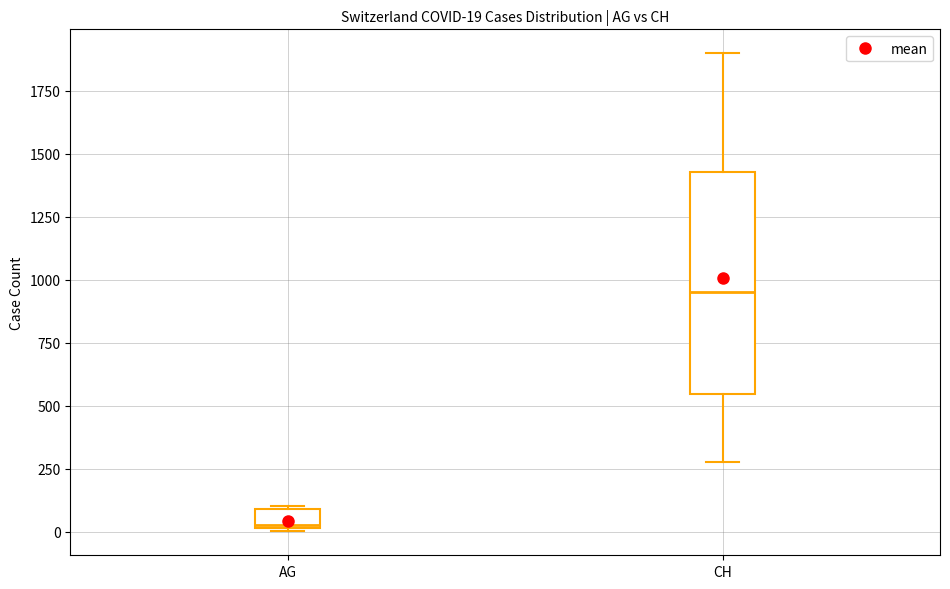

Which box's median line is the highest?

CH